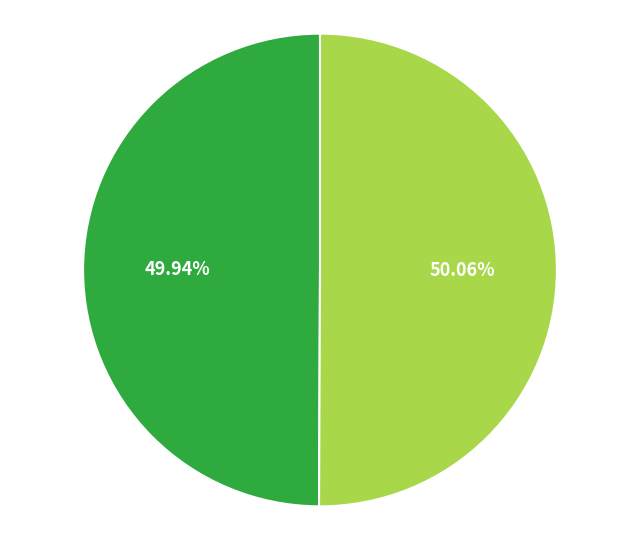

Is there any slice that represents more than half of the pie?

Yes